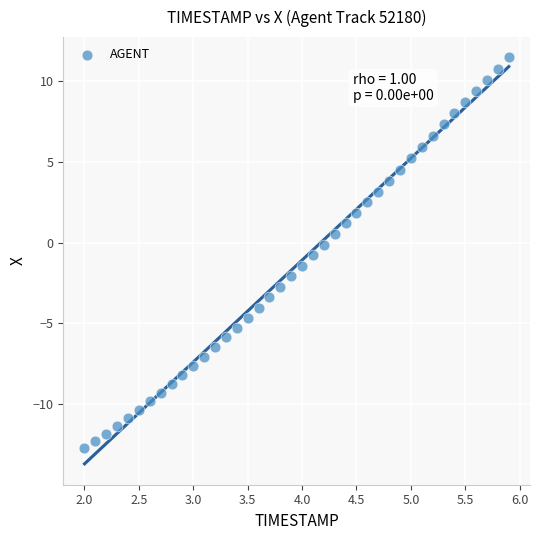

What is the range of X values (max minus min)?

3.9